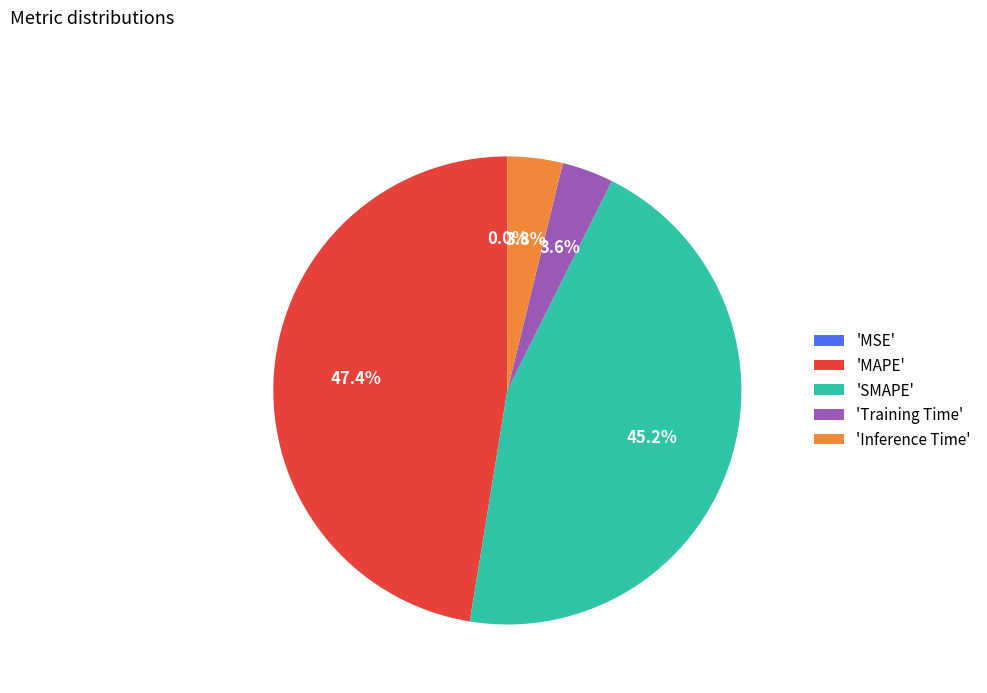

Between 'SMAPE' and 'Training Time', which is larger?

'SMAPE'